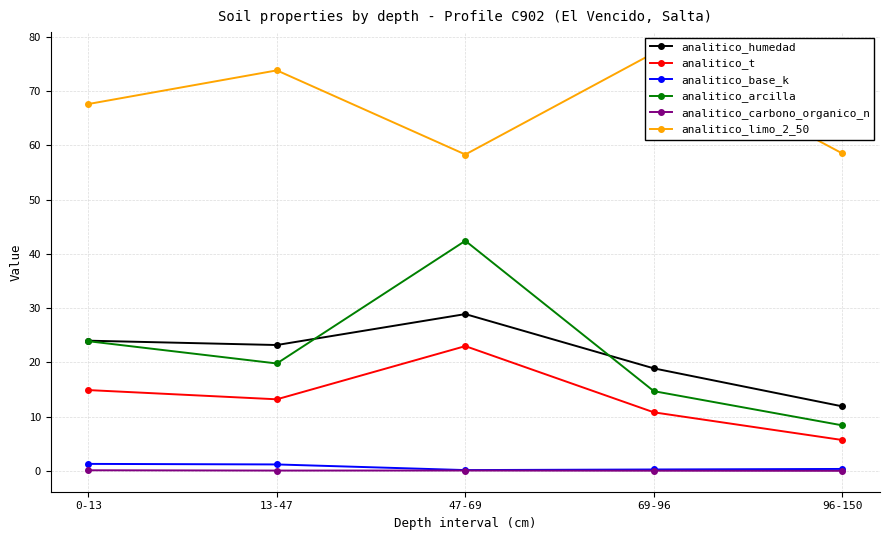

In analitico_arcilla, how many points are lower than both neighbors (excluding endpoints)?

1